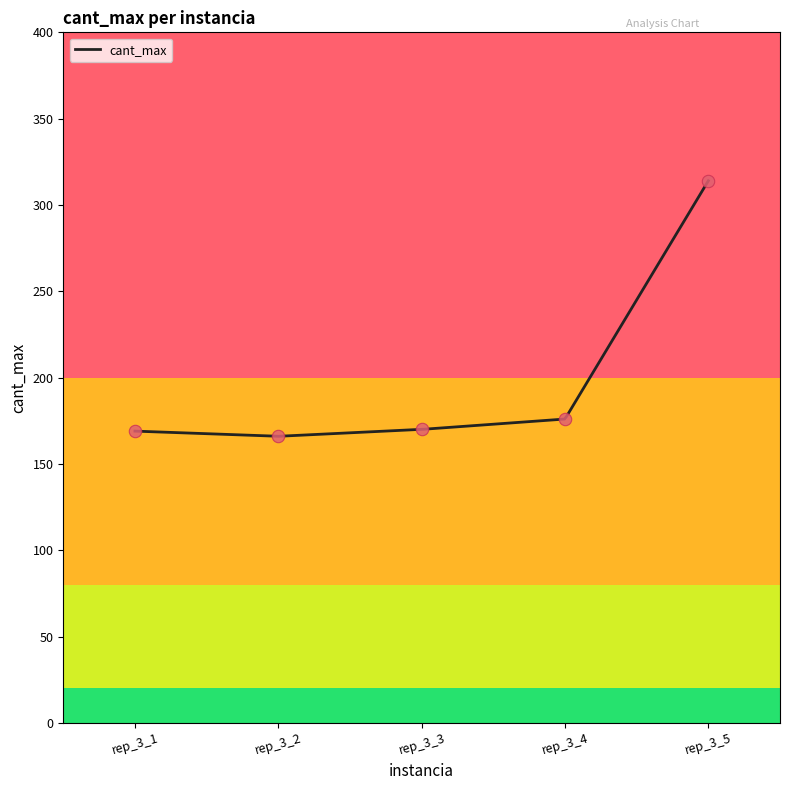

Which has a higher value, rep_3_4 or rep_3_5?

rep_3_5